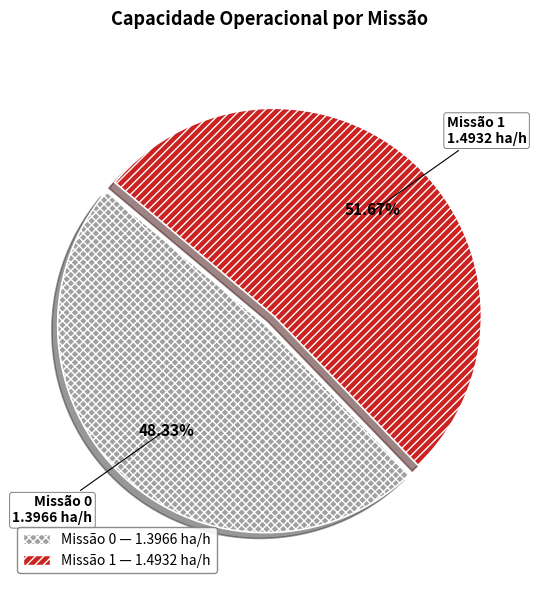

How many segments does this pie chart have?

2